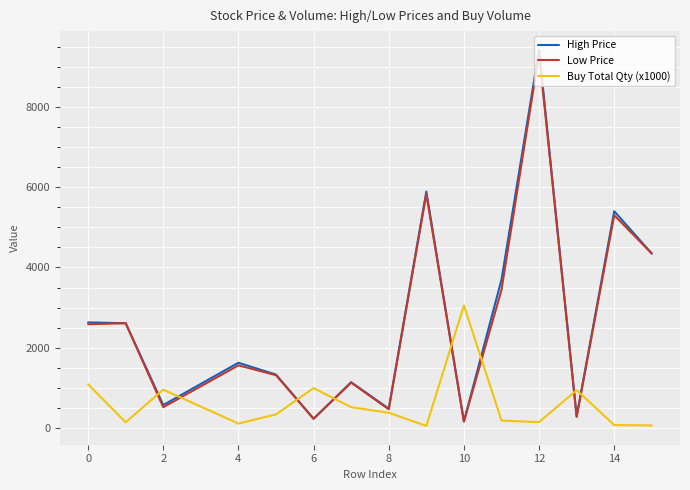

Which series has the widest spread of values?

High Price